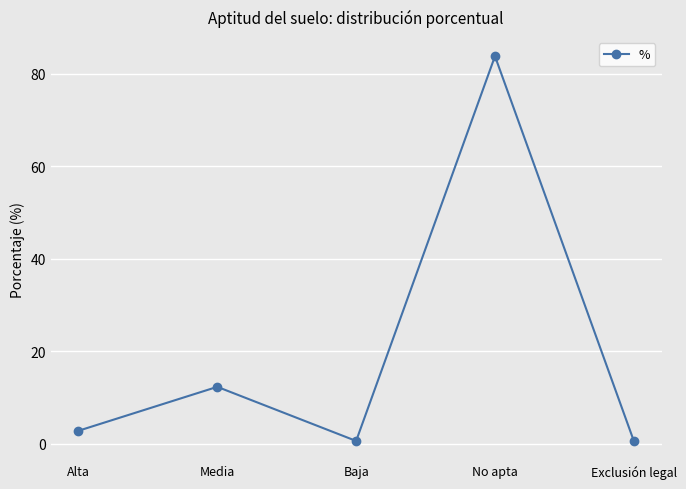

How many lines are shown in the chart?

1